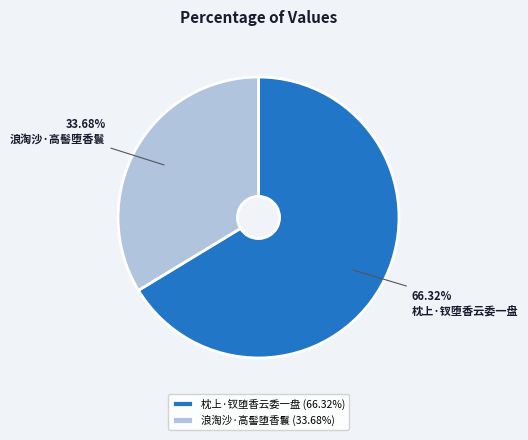

How much of the chart is everything except 浪淘沙·高髻堕香鬟?

66.3%